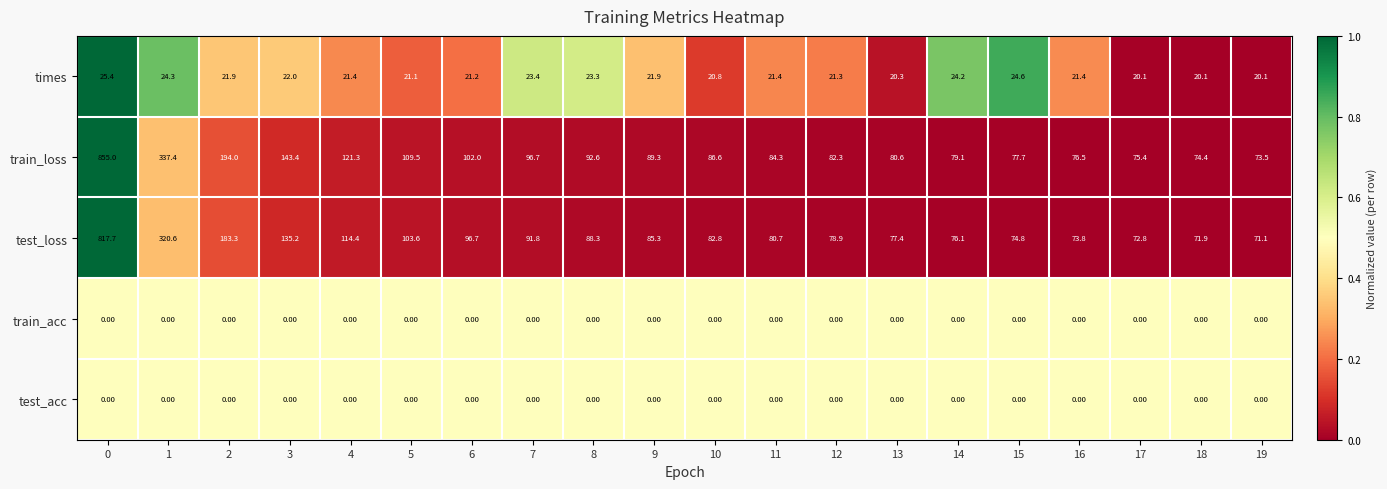

Which series has the largest total across all categories?

train_loss